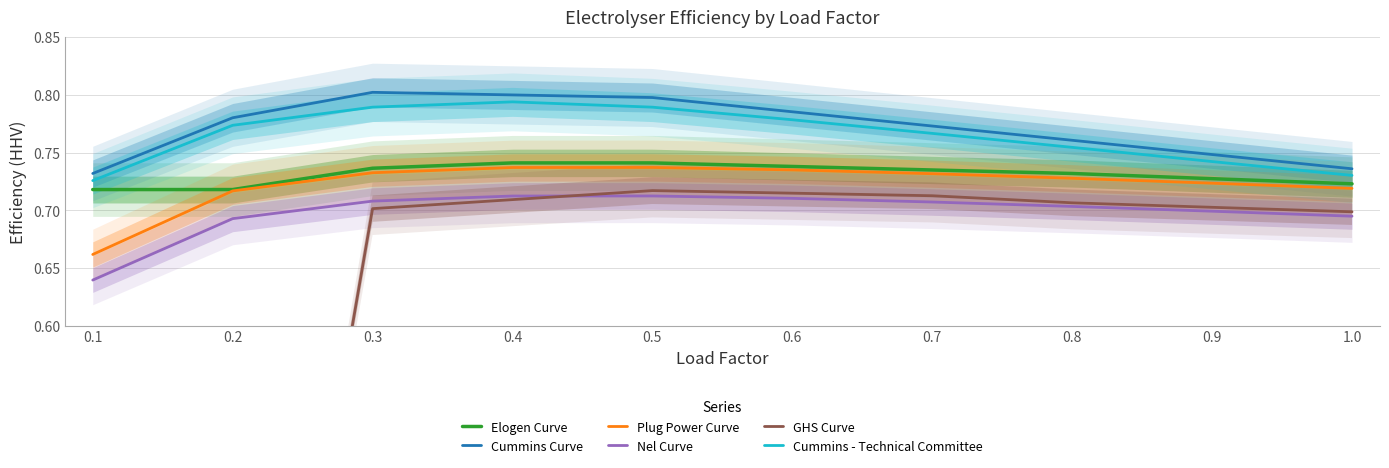

What is the average value of the GHS Curve series?

0.6